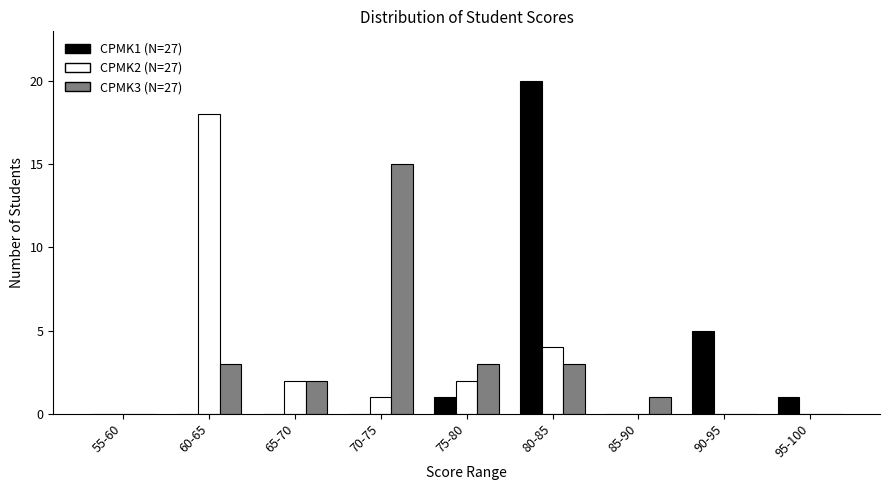

Reading left to right, transcribe all the data shown in this chart.

CPMK1: 55-60=0	60-65=0	65-70=0	70-75=0	75-80=1	80-85=20	85-90=0	90-95=5	95-100=1
CPMK2: 55-60=0	60-65=18	65-70=2	70-75=1	75-80=2	80-85=4	85-90=0	90-95=0	95-100=0
CPMK3: 55-60=0	60-65=3	65-70=2	70-75=15	75-80=3	80-85=3	85-90=1	90-95=0	95-100=0